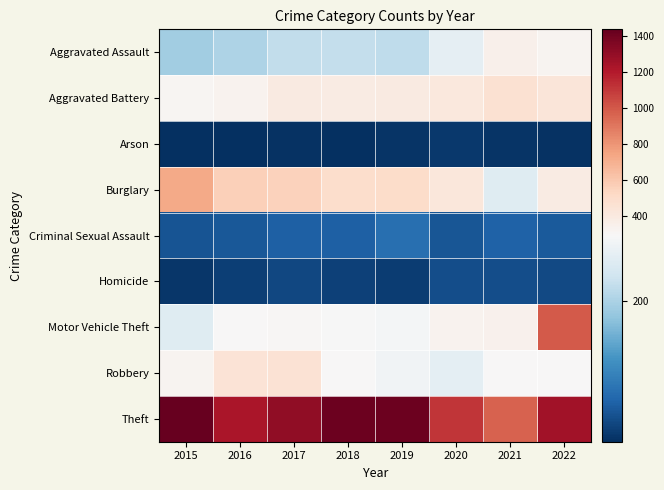

Which series has the largest range (max minus min)?

Motor Vehicle Theft